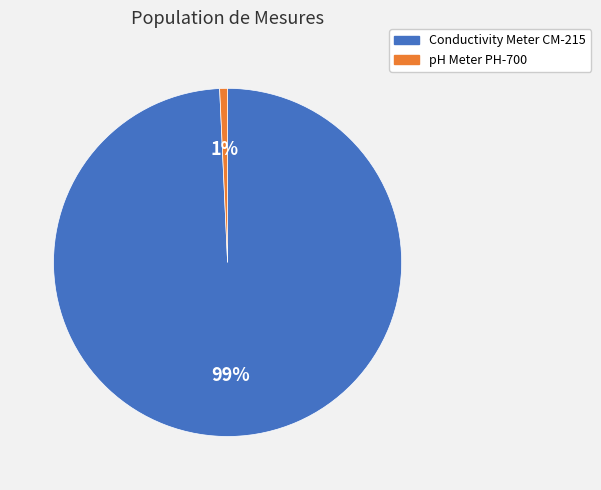

Is there a majority slice in this chart?

Yes